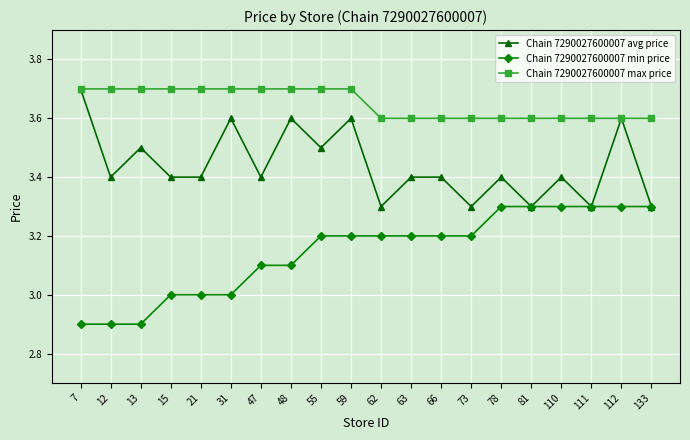

True or false: Chain 7290027600007 max price and Chain 7290027600007 min price intersect in this chart.

False